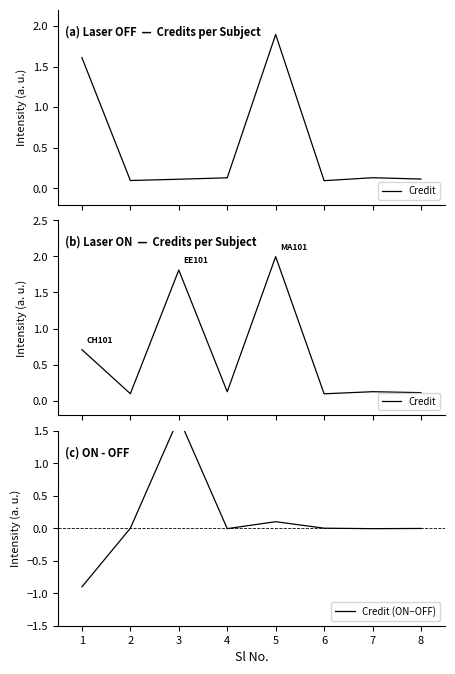

At 3, list the series in order from largest to smallest.

Credit, Credit (ON−OFF)